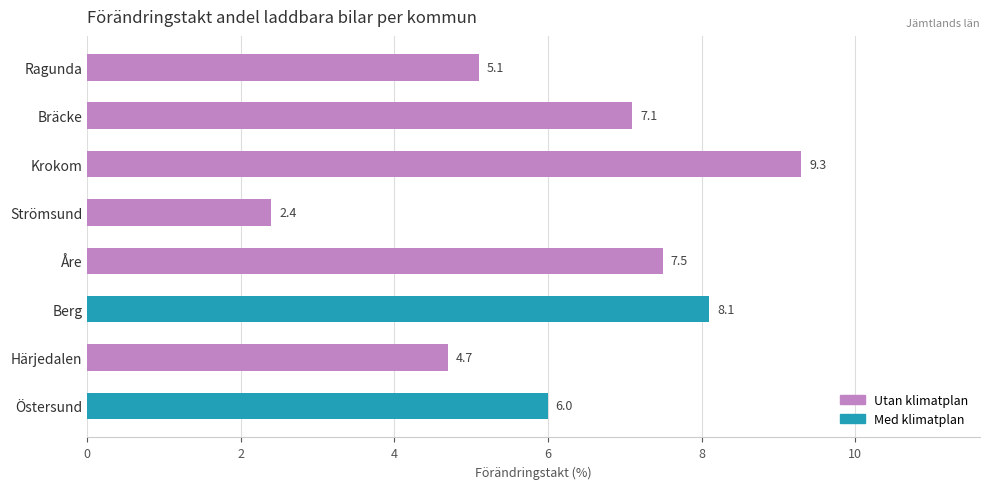

Reading right to left, extract all data points from this chart.

Östersund=6.0	Härjedalen=4.7	Berg=8.1	Åre=7.5	Strömsund=2.4	Krokom=9.3	Bräcke=7.1	Ragunda=5.1